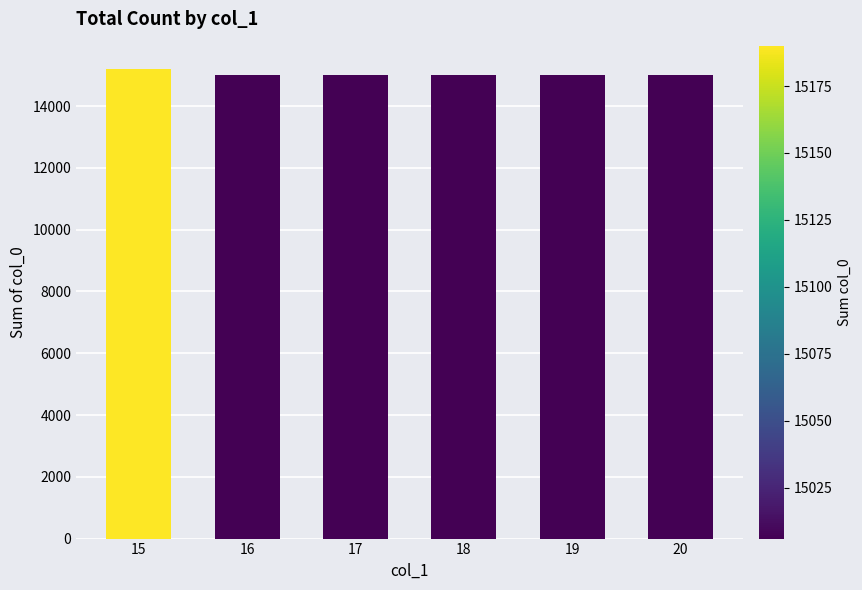

Which category has the highest value across all series?

15